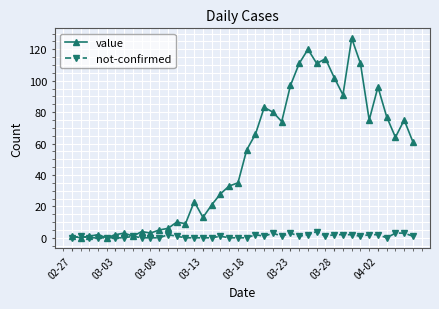

True or false: value has more than 1 points higher than both neighbors.

True